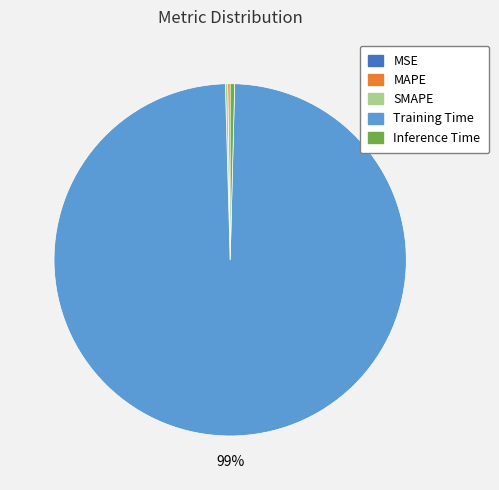

What is the largest slice in the pie chart?

Training Time